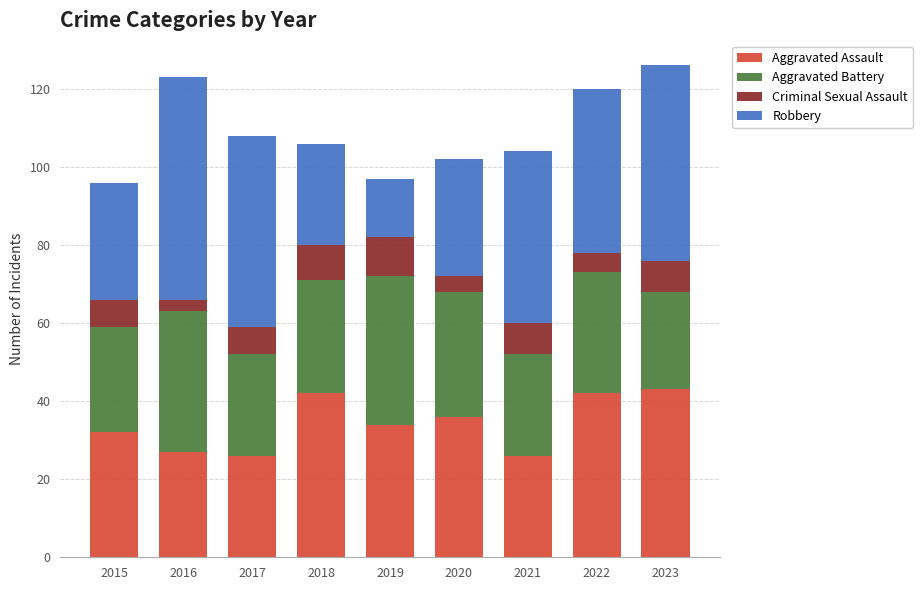

What is the difference between the Aggravated Assault values at 2018 and 2017?

16